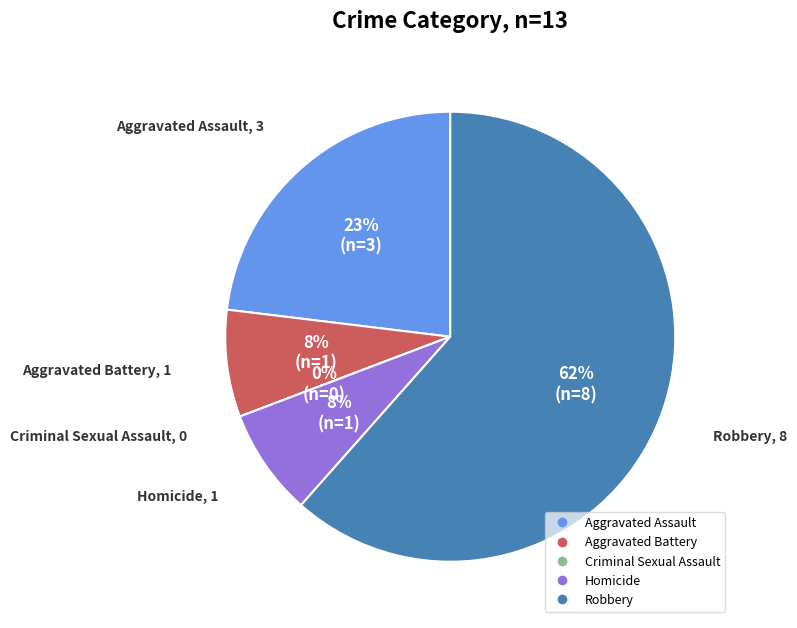

Count the number of slices in the pie.

5